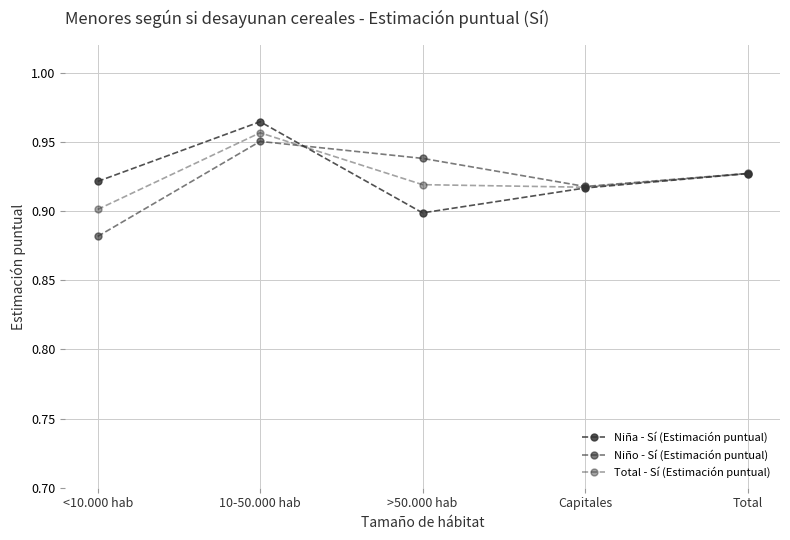

How many lines are shown in the chart?

3